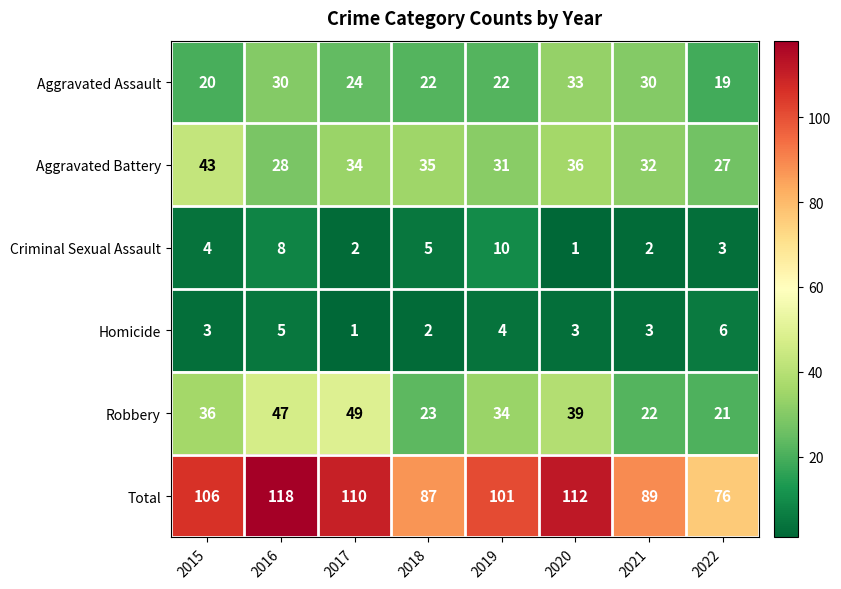

What is the spread (max minus min) of values at 2018?

85